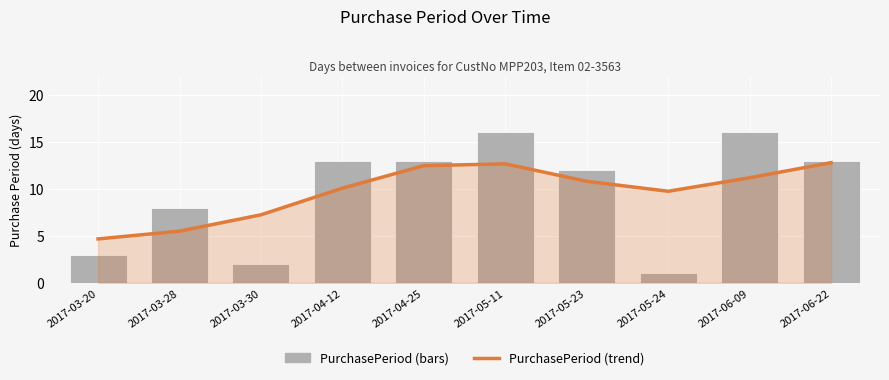

At which category does the chart reach its peak across all series?

2017-05-11